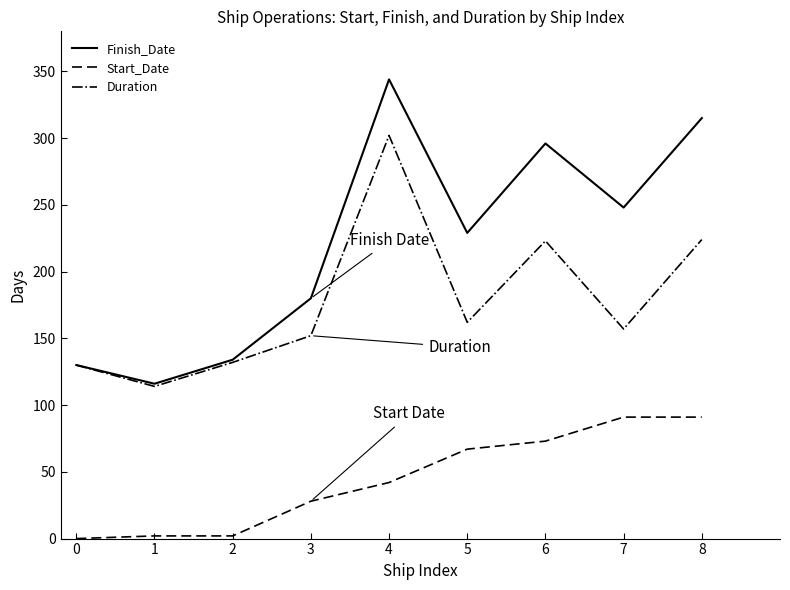

Is the value of Start_Date at 0 greater than the value of Duration at 6?

No